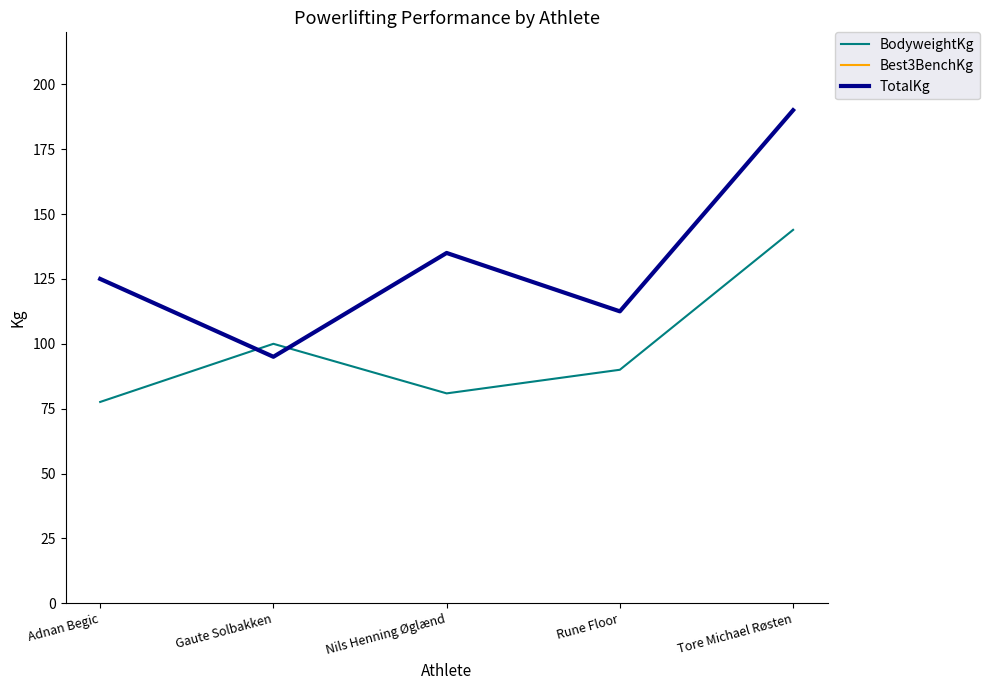

Is this an area chart (filled region under the line)?

No